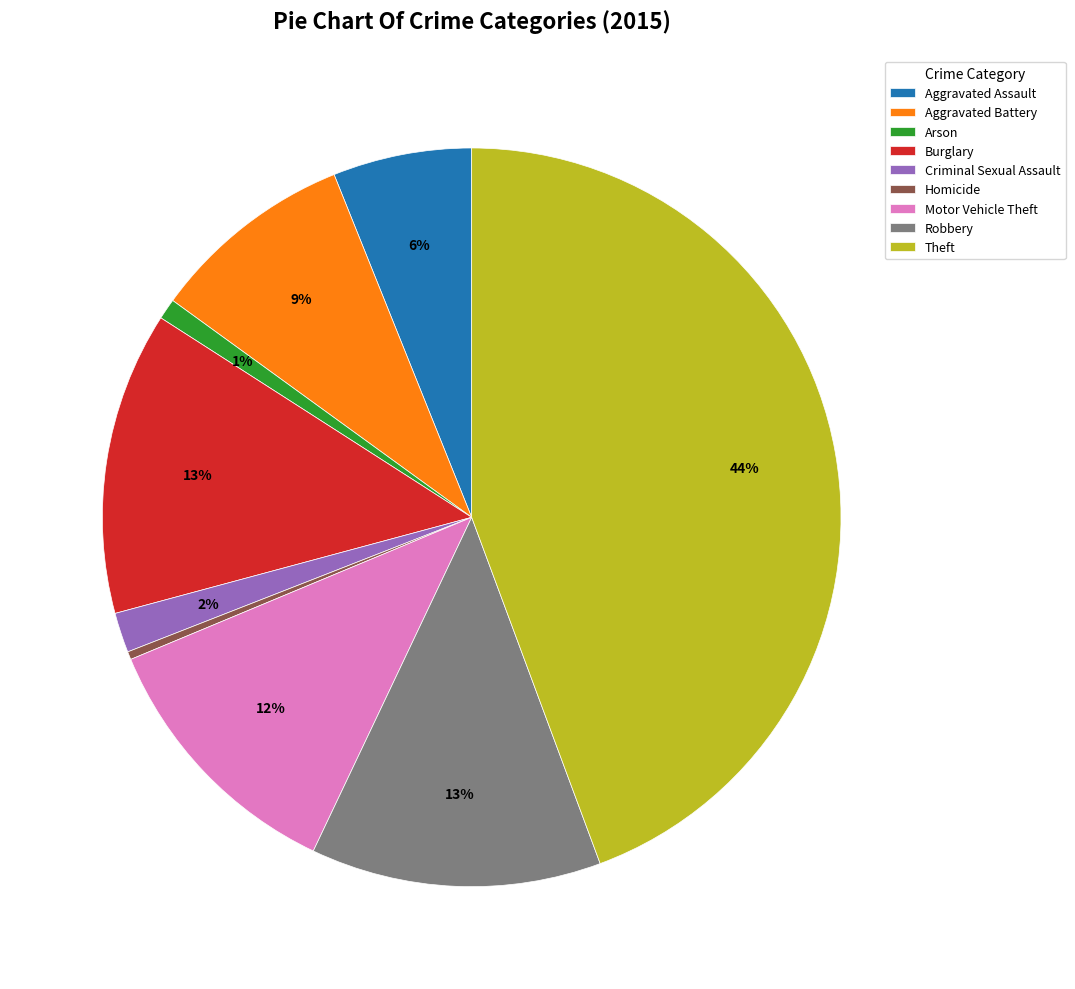

To the nearest percent, what portion does Burglary represent?

13%